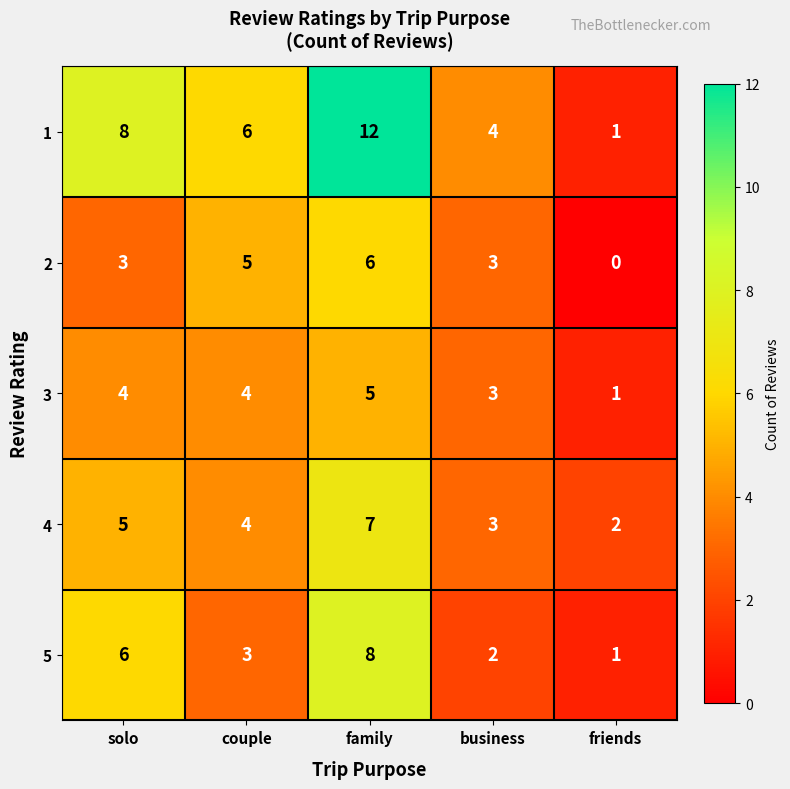

List the series in order of their peak value, highest first.

1, 5, 4, 2, 3